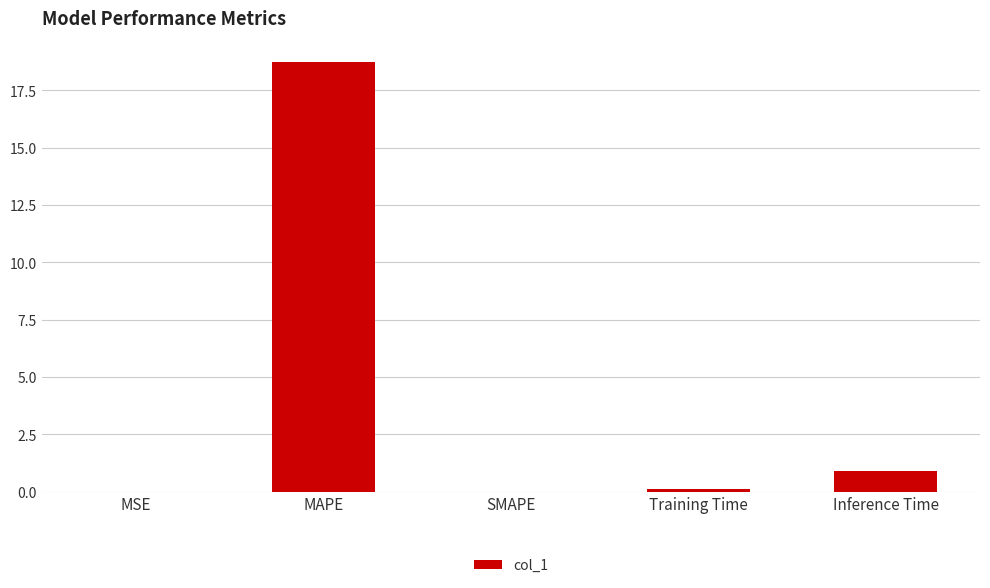

Which label corresponds to the largest value in the chart?

MAPE